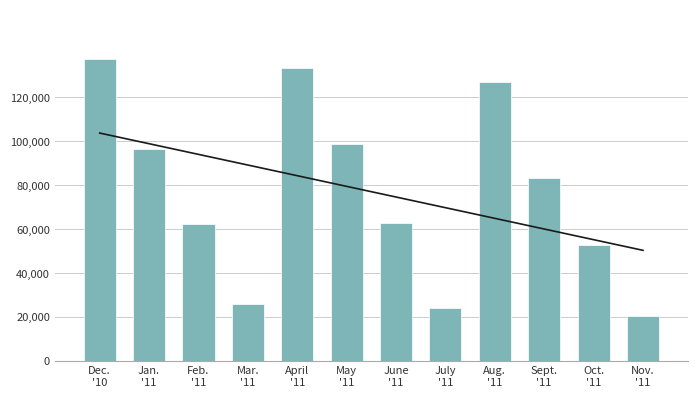

Which series has the largest total across all categories?

营业总收入(万元)